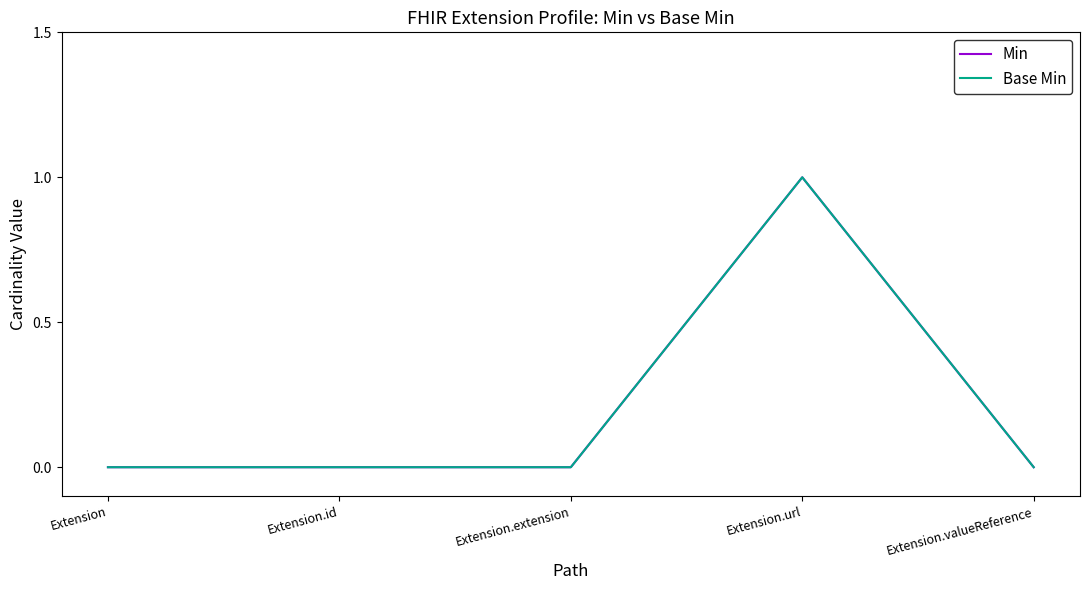

The value of Base Min at Extension.url is 1. True or false?

True